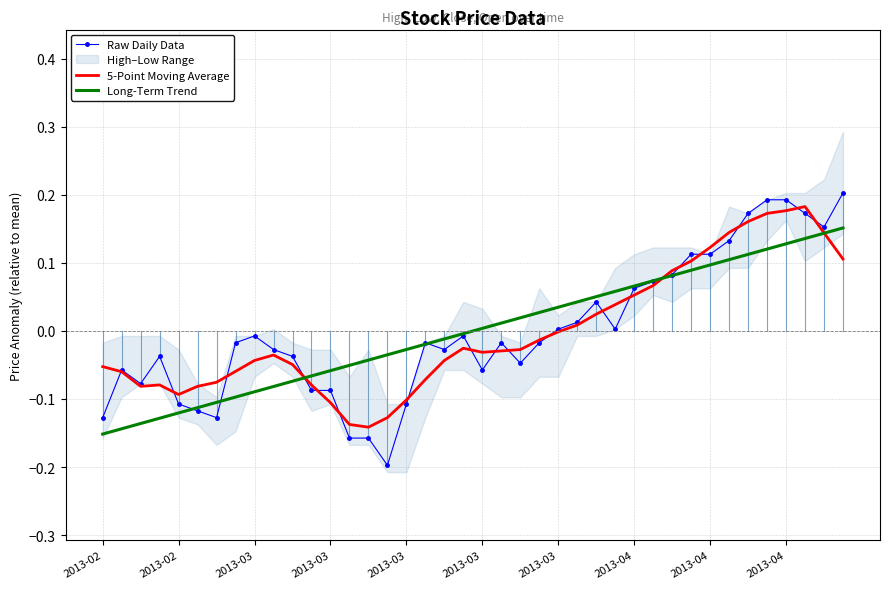

Reading left to right, extract all data points from this chart.

Raw Daily Data: -0.1	-0.1	-0.1	-0.0	-0.1	-0.1	-0.1	-0.0	-0.0	-0.0	-0.0	-0.1	-0.1	-0.2	-0.2	-0.2	-0.1	-0.0	-0.0	-0.0	-0.1	-0.0	-0.0	-0.0	0.0	0.0	0.0	0.0	0.1	0.1	0.1	0.1	0.1	0.1	0.2	0.2	0.2	0.2	0.2	0.2
5-Point Moving Average: -0.1	-0.1	-0.1	-0.1	-0.1	-0.1	-0.1	-0.1	-0.0	-0.0	-0.0	-0.1	-0.1	-0.1	-0.1	-0.1	-0.1	-0.1	-0.0	-0.0	-0.0	-0.0	-0.0	-0.0	-0.0	0.0	0.0	0.0	0.1	0.1	0.1	0.1	0.1	0.1	0.2	0.2	0.2	0.2	0.1	0.1
Long-Term Trend: -0.2	-0.1	-0.1	-0.1	-0.1	-0.1	-0.1	-0.1	-0.1	-0.1	-0.1	-0.1	-0.1	-0.1	-0.0	-0.0	-0.0	-0.0	-0.0	-0.0	0.0	0.0	0.0	0.0	0.0	0.0	0.1	0.1	0.1	0.1	0.1	0.1	0.1	0.1	0.1	0.1	0.1	0.1	0.1	0.2